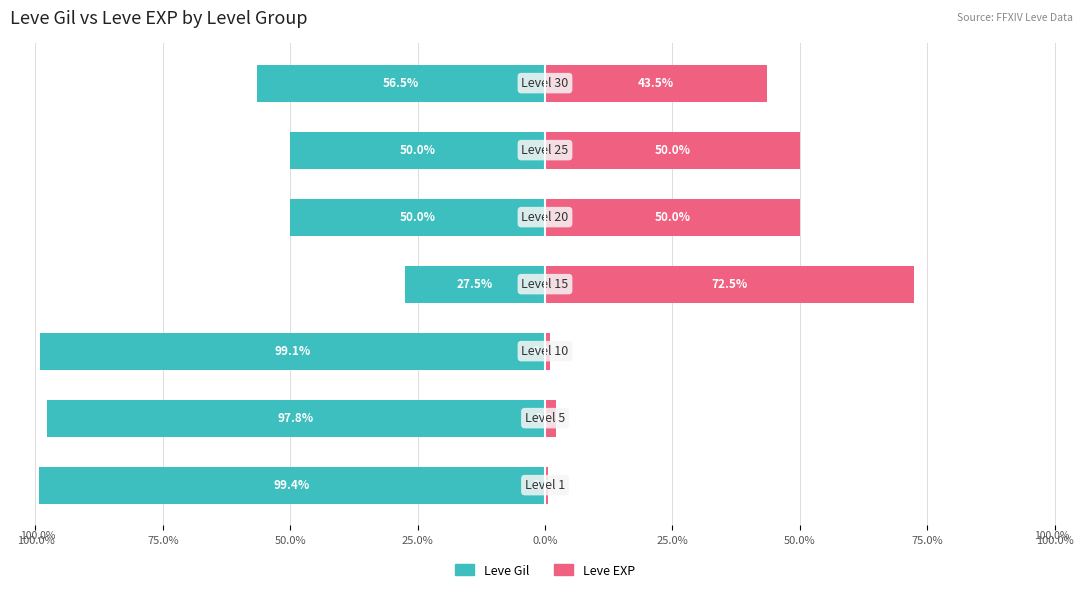

Between 75.0% and 0.0%, which series saw the biggest shift?

Leve EXP